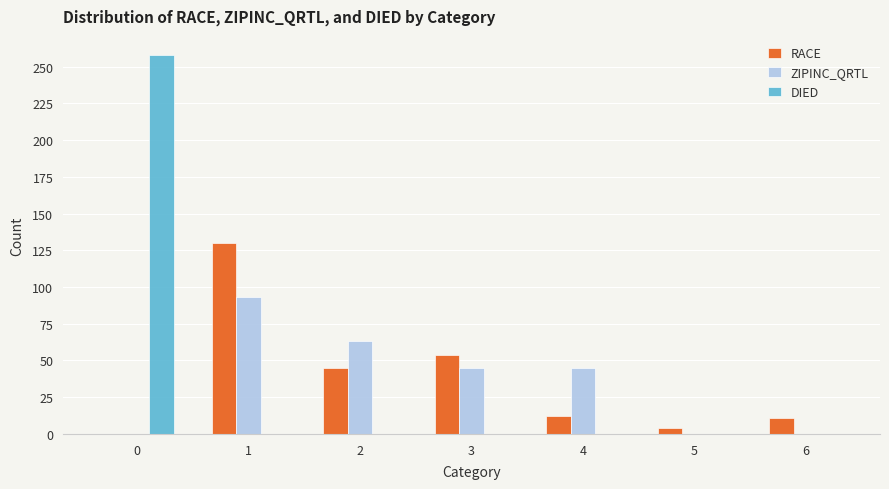

Is the value of DIED at 1 greater than the value of ZIPINC_QRTL at 1?

No